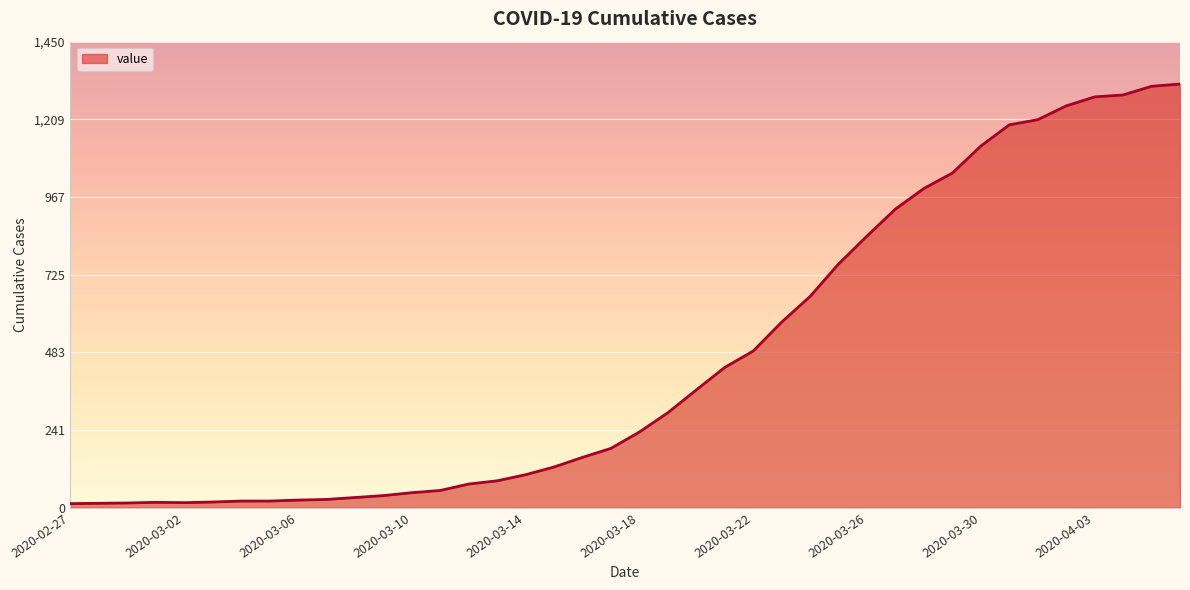

What is the maximum value shown in the chart?

1319